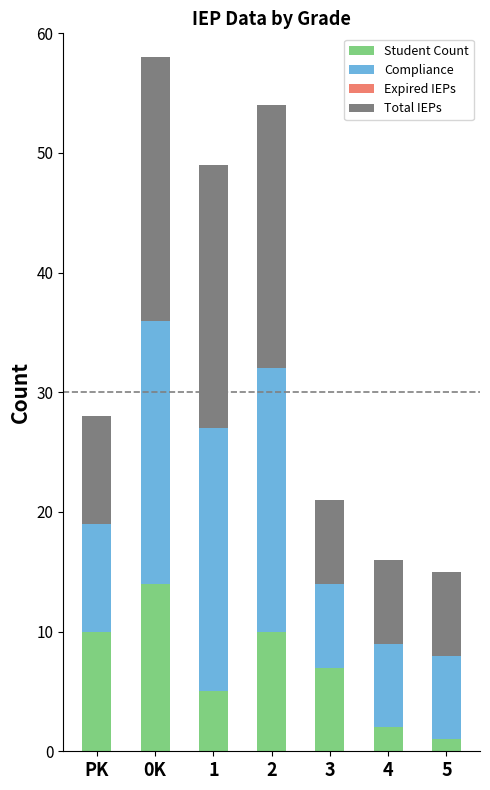

What is the total value across all series at 4?

16